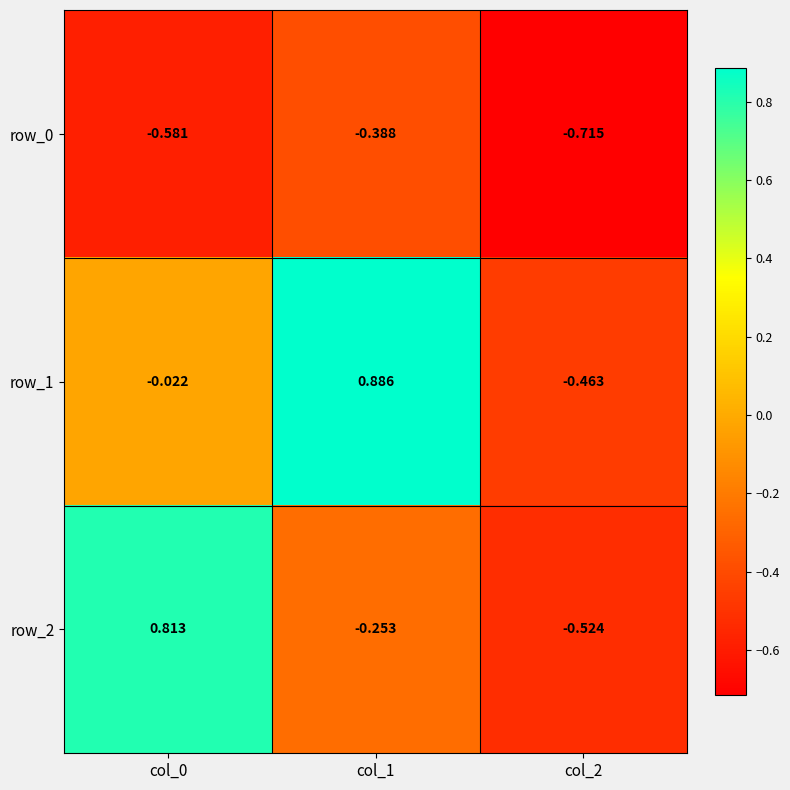

Is the value of row_0 at col_2 greater than the value of row_2 at col_0?

No